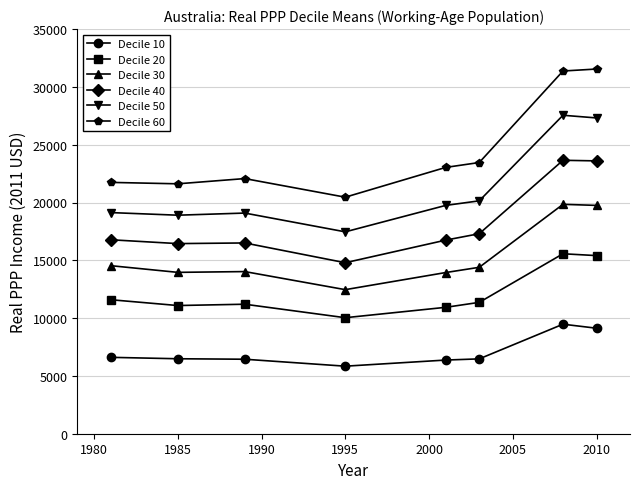

Which series has the largest total across all categories?

Decile 60